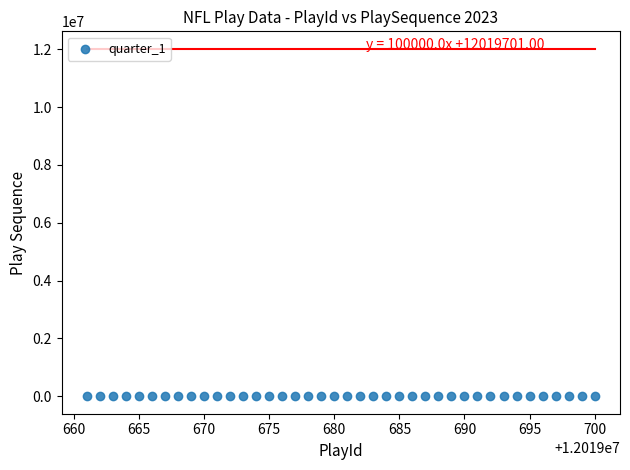

What is the range of X values (max minus min)?

39